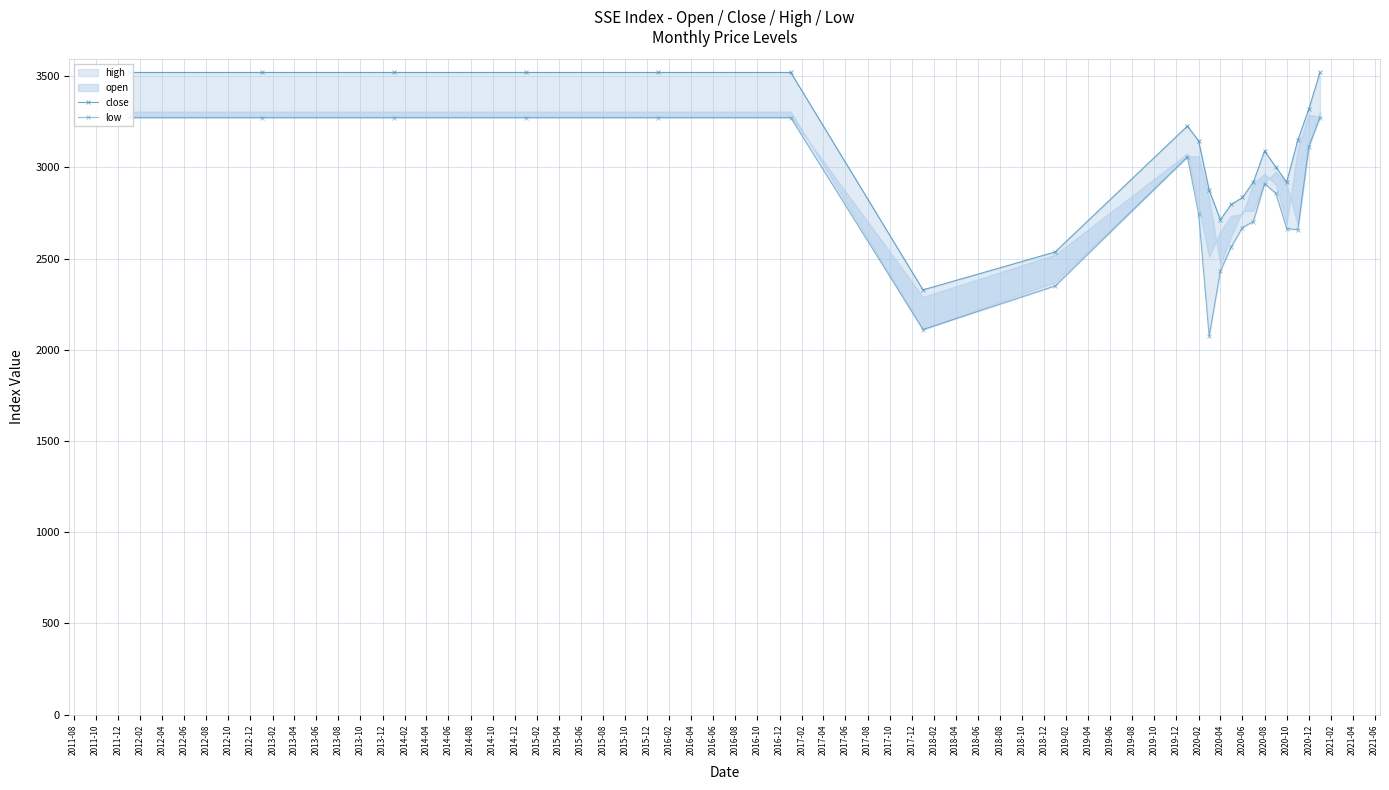

The value of close at 2014-12 is 3520.7. True or false?

True